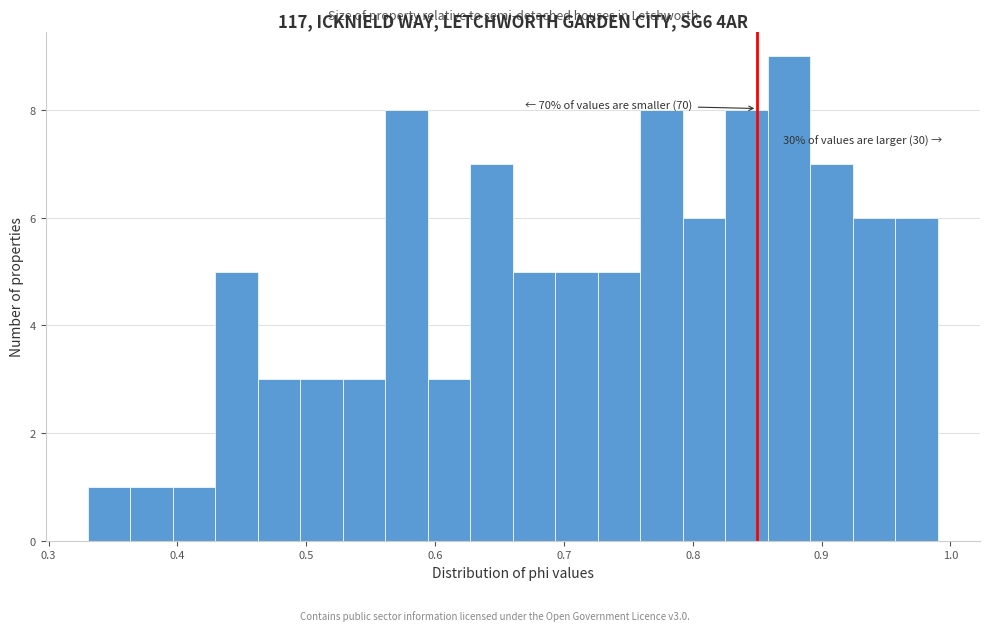

Read against the x-axis, roughly where is the centre of the tallest bar?

0.87